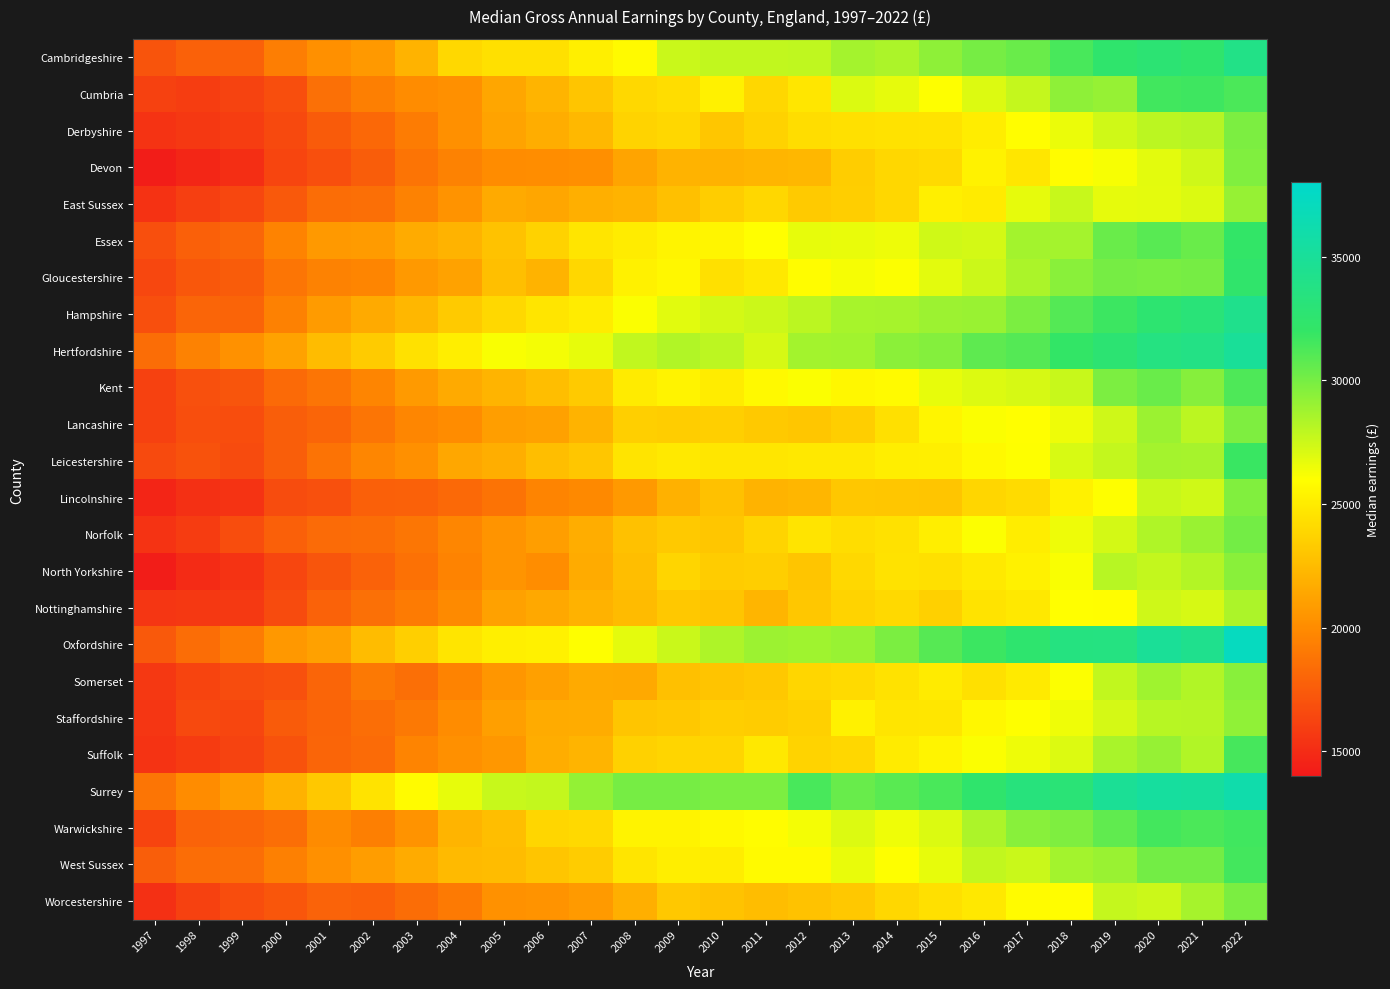

Reading left to right, extract all data points from this chart.

Cambridgeshire: 1997=17140	1998=17777	1999=17771	2000=19269	2001=20270	2002=20684	2003=22084	2004=24009	2005=24366	2006=24360	2007=25194	2008=25800	2009=27574	2010=27819	2011=27796	2012=27847	2013=28637	2014=28419	2015=29291	2016=30000	2017=30404	2018=31347	2019=32369	2020=32786	2021=32415	2022=33924
Cumbria: 1997=16118	1998=15898	1999=16247	2000=16795	2001=18559	2002=19355	2003=20000	2004=20192	2005=21386	2006=22128	2007=22981	2008=24000	2009=24262	2010=25334	2011=23940	2012=24710	2013=27069	2014=26731	2015=26044	2016=26999	2017=27697	2018=29320	2019=29075	2020=31576	2021=31632	2022=31272
Derbyshire: 1997=15371	1998=15653	1999=15904	2000=16494	2001=17460	2002=18126	2003=19175	2004=20281	2005=21240	2006=21749	2007=22307	2008=23730	2009=23962	2010=23062	2011=23670	2012=24239	2013=24415	2014=24539	2015=24576	2016=25088	2017=25950	2018=26569	2019=27380	2020=28002	2021=28118	2022=29828
Devon: 1997=14203	1998=14714	1999=15079	2000=16302	2001=16841	2002=17571	2003=18738	2004=19524	2005=20005	2006=20052	2007=20150	2008=21278	2009=22029	2010=22013	2011=22172	2012=22275	2013=23394	2014=23945	2015=24123	2016=25377	2017=24693	2018=25860	2019=26233	2020=26843	2021=27429	2022=29743
East Sussex: 1997=15330	1998=15982	1999=16424	2000=17369	2001=18367	2002=18536	2003=19530	2004=20404	2005=21548	2006=21374	2007=21854	2008=22103	2009=22729	2010=23375	2011=23968	2012=23239	2013=23492	2014=23898	2015=25166	2016=24985	2017=26735	2018=27639	2019=26721	2020=26789	2021=27076	2022=29081
Essex: 1997=16858	1998=17745	1999=18074	2000=19575	2001=20717	2002=20837	2003=21670	2004=22074	2005=22833	2006=23680	2007=24655	2008=25023	2009=25475	2010=25490	2011=25978	2012=26696	2013=26612	2014=26499	2015=27374	2016=27277	2017=28679	2018=28653	2019=30374	2020=30886	2021=30372	2022=32064
Gloucestershire: 1997=16431	1998=17245	1999=17527	2000=18790	2001=19503	2002=19647	2003=20696	2004=21153	2005=22695	2006=22078	2007=23931	2008=25298	2009=25580	2010=24376	2011=24863	2012=25872	2013=26268	2014=26064	2015=26819	2016=27535	2017=28481	2018=29423	2019=30000	2020=29909	2021=30006	2022=32319
Hampshire: 1997=16838	1998=18027	1999=17957	2000=19473	2001=20800	2002=21563	2003=22273	2004=23261	2005=24005	2006=24655	2007=25045	2008=26134	2009=26868	2010=27303	2011=27500	2012=27997	2013=28553	2014=28622	2015=28861	2016=28984	2017=29857	2018=30971	2019=31710	2020=32650	2021=33115	2022=34266
Hertfordshire: 1997=18403	1998=19530	1999=20320	2000=21175	2001=22540	2002=23313	2003=24481	2004=25129	2005=26144	2006=26317	2007=26678	2008=27793	2009=28277	2010=27943	2011=27208	2012=28698	2013=28732	2014=29413	2015=29567	2016=30727	2017=30992	2018=32033	2019=32739	2020=33601	2021=33834	2022=34990
Kent: 1997=16138	1998=16864	1999=17164	2000=18244	2001=18789	2002=19669	2003=20792	2004=21551	2005=22136	2006=22637	2007=23265	2008=24996	2009=25398	2010=25019	2011=25718	2012=26095	2013=25588	2014=25724	2015=26671	2016=27002	2017=27181	2018=27635	2019=29834	2020=30372	2021=29559	2022=31165
Lancashire: 1997=16102	1998=16775	1999=16746	2000=17648	2001=18027	2002=18806	2003=19680	2004=20000	2005=20941	2006=21116	2007=22019	2008=23557	2009=23400	2010=23539	2011=23226	2012=23051	2013=23476	2014=24440	2015=25531	2016=26130	2017=25965	2018=26500	2019=27443	2020=28934	2021=28012	2022=29776
Leicestershire: 1997=16535	1998=16999	1999=16637	2000=17622	2001=18692	2002=19709	2003=20193	2004=21434	2005=21813	2006=22634	2007=23063	2008=24632	2009=24894	2010=24690	2011=24722	2012=24821	2013=24862	2014=25156	2015=25193	2016=25683	2017=26009	2018=27159	2019=27765	2020=28667	2021=28591	2022=31771
Lincolnshire: 1997=14625	1998=15257	1999=15383	2000=16686	2001=16873	2002=17722	2003=17750	2004=18191	2005=18706	2006=19617	2007=19863	2008=20733	2009=21959	2010=22795	2011=22077	2012=22227	2013=23120	2014=23048	2015=22990	2016=23866	2017=24156	2018=25280	2019=26043	2020=27630	2021=27380	2022=29701
Norfolk: 1997=15361	1998=15846	1999=16749	2000=17727	2001=18280	2002=18439	2003=18875	2004=19676	2005=20442	2006=20973	2007=21759	2008=22809	2009=23232	2010=23050	2011=23796	2012=24633	2013=24241	2014=24496	2015=25118	2016=26080	2017=25104	2018=26498	2019=27284	2020=28339	2021=28954	2022=30085
North Yorkshire: 1997=14270	1998=14944	1999=15365	2000=16353	2001=17164	2002=17842	2003=18616	2004=19570	2005=20422	2006=20061	2007=21594	2008=22660	2009=23801	2010=23373	2011=23478	2012=23000	2013=24020	2014=24526	2015=24429	2016=24912	2017=25286	2018=26187	2019=28086	2020=27765	2021=28240	2022=29463
Nottinghamshire: 1997=15502	1998=15601	1999=15722	2000=16630	2001=17810	2002=18583	2003=19140	2004=19930	2005=21083	2006=21489	2007=21995	2008=22469	2009=23159	2010=23028	2011=22179	2012=23102	2013=23708	2014=24052	2015=23603	2016=24581	2017=24840	2018=25961	2019=25912	2020=27411	2021=27192	2022=28414
Oxfordshire: 1997=17365	1998=18366	1999=19182	2000=20631	2001=21083	2002=22500	2003=23557	2004=24684	2005=25184	2006=25250	2007=26000	2008=26791	2009=27579	2010=28346	2011=28865	2012=28789	2013=29037	2014=29887	2015=30933	2016=31759	2017=32485	2018=33518	2019=33597	2020=34899	2021=34301	2022=37226
Somerset: 1997=15653	1998=16253	1999=16695	2000=16901	2001=18016	2002=19030	2003=18542	2004=19545	2005=20521	2006=21044	2007=21580	2008=21534	2009=22745	2010=22949	2011=23186	2012=23859	2013=24097	2014=24541	2015=24995	2016=24374	2017=24966	2018=26056	2019=27812	2020=28770	2021=28286	2022=29501
Staffordshire: 1997=15507	1998=16504	1999=16362	2000=17468	2001=17955	2002=18489	2003=19031	2004=20019	2005=21001	2006=21616	2007=21719	2008=23000	2009=23146	2010=23432	2011=23374	2012=23575	2013=25252	2014=24656	2015=24717	2016=25613	2017=26007	2018=26443	2019=27229	2020=28082	2021=28139	2022=29243
Suffolk: 1997=15387	1998=15810	1999=16246	2000=17020	2001=18026	2002=18284	2003=19579	2004=20268	2005=20593	2006=21761	2007=22127	2008=23618	2009=23839	2010=23813	2011=24786	2012=23704	2013=23968	2014=25000	2015=25476	2016=26124	2017=26469	2018=26995	2019=28519	2020=29084	2021=28272	2022=31414
Surrey: 1997=18799	1998=20031	1999=20908	2000=21999	2001=23147	2002=24551	2003=25855	2004=26692	2005=27608	2006=27769	2007=29142	2008=30000	2009=30000	2010=29797	2011=29825	2012=31390	2013=30452	2014=30842	2015=31319	2016=32403	2017=33328	2018=32939	2019=34795	2020=35313	2021=35162	2022=36070
Warwickshire: 1997=16284	1998=17860	1999=18070	2000=18455	2001=19975	2002=19352	2003=20419	2004=22145	2005=22629	2006=23870	2007=24047	2008=25419	2009=25421	2010=25625	2011=25888	2012=26325	2013=27026	2014=26457	2015=27068	2016=28408	2017=29469	2018=29781	2019=30656	2020=31522	2021=31250	2022=31605
West Sussex: 1997=17625	1998=18434	1999=18497	2000=19392	2001=20216	2002=20896	2003=21661	2004=22414	2005=22569	2006=23022	2007=23354	2008=24655	2009=25129	2010=25109	2011=25731	2012=25795	2013=26636	2014=26046	2015=26691	2016=27785	2017=27571	2018=28676	2019=28992	2020=30116	2021=30104	2022=31497
Worcestershire: 1997=15262	1998=16097	1999=16762	2000=17211	2001=17883	2002=17724	2003=18417	2004=19097	2005=20318	2006=20383	2007=20780	2008=21831	2009=23178	2010=22864	2011=22593	2012=22857	2013=23148	2014=23983	2015=24403	2016=24830	2017=25823	2018=25937	2019=27711	2020=27541	2021=28592	2022=29858